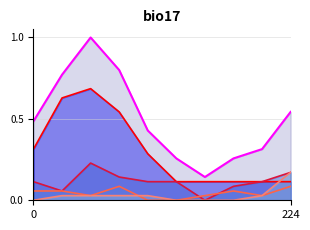

Does the chart have visible grid lines?

Yes